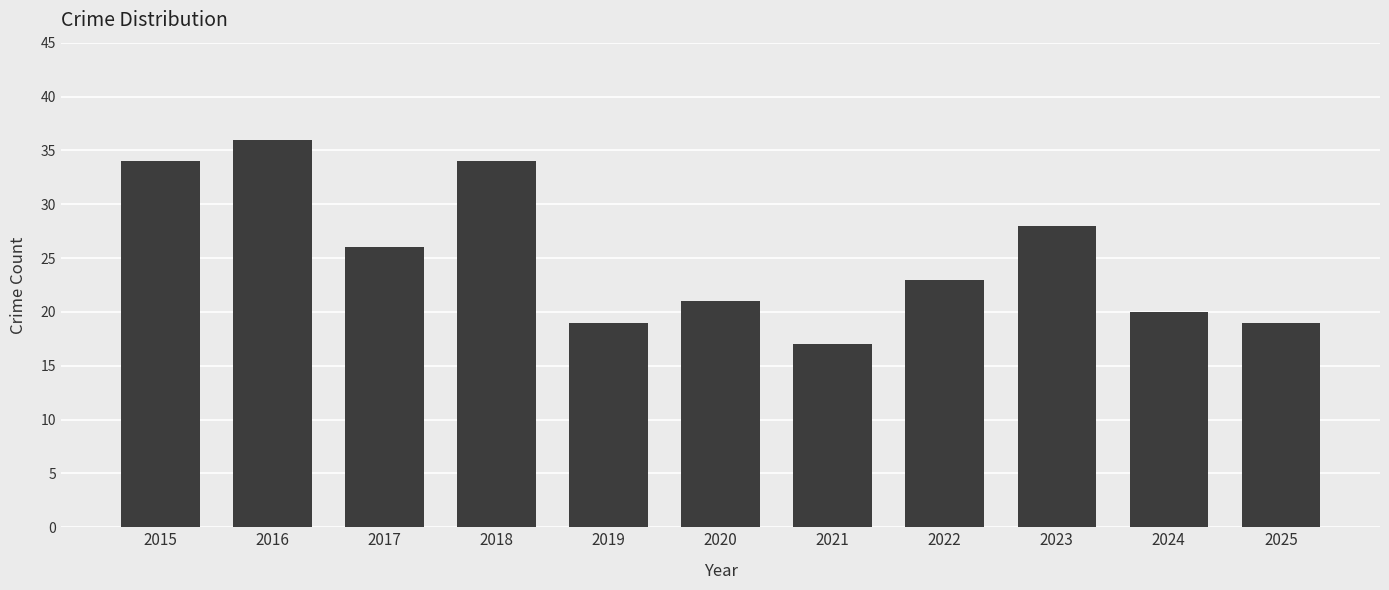

What value does the data have at 2017, to the nearest 10?

30